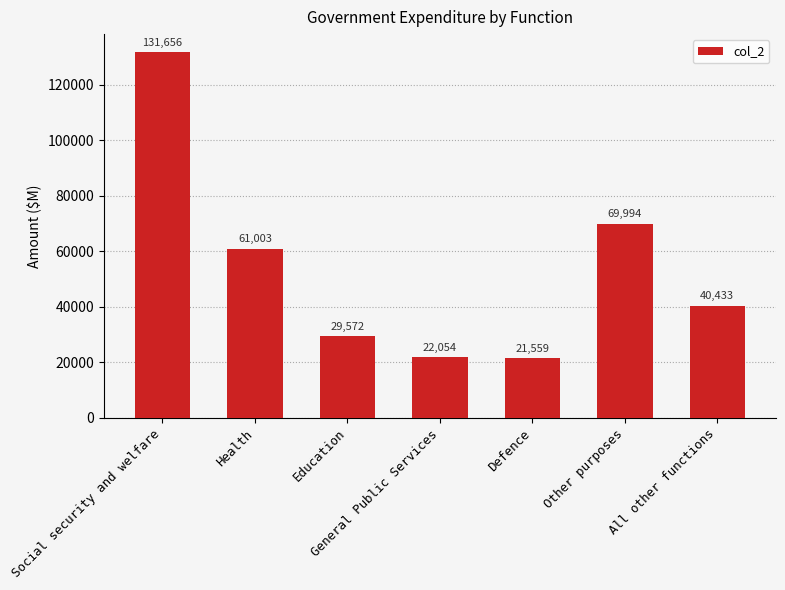

What is the label of the 6th bar from the left?

Other purposes